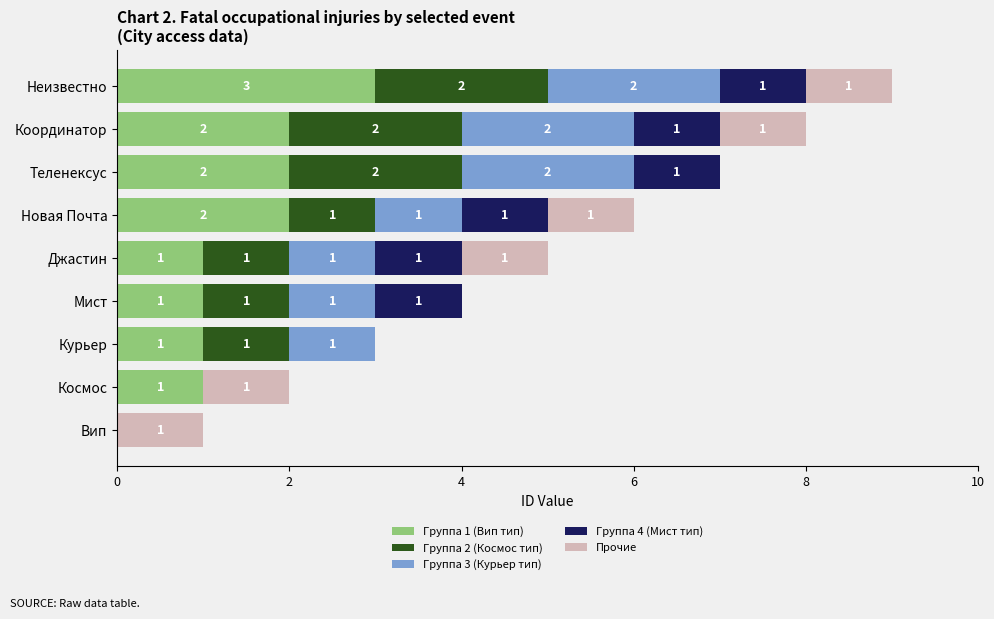

Which category has the highest value in the Группа 1 (Вип тип) series?

Неизвестно